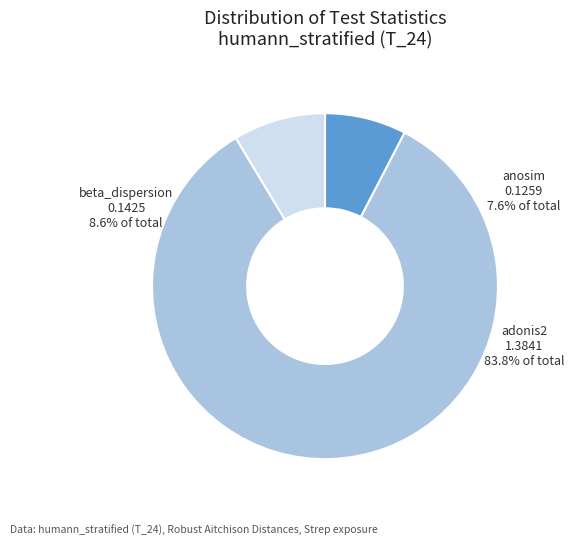

To the nearest percent, what is the difference between the adonis2 and beta_dispersion slice percentages?

75%